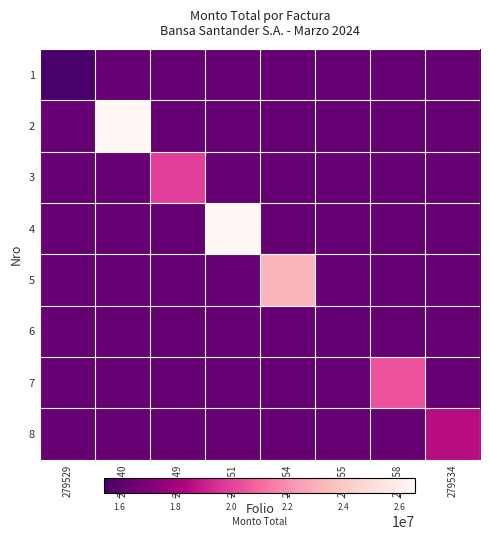

Count the number of data series in this chart.

8